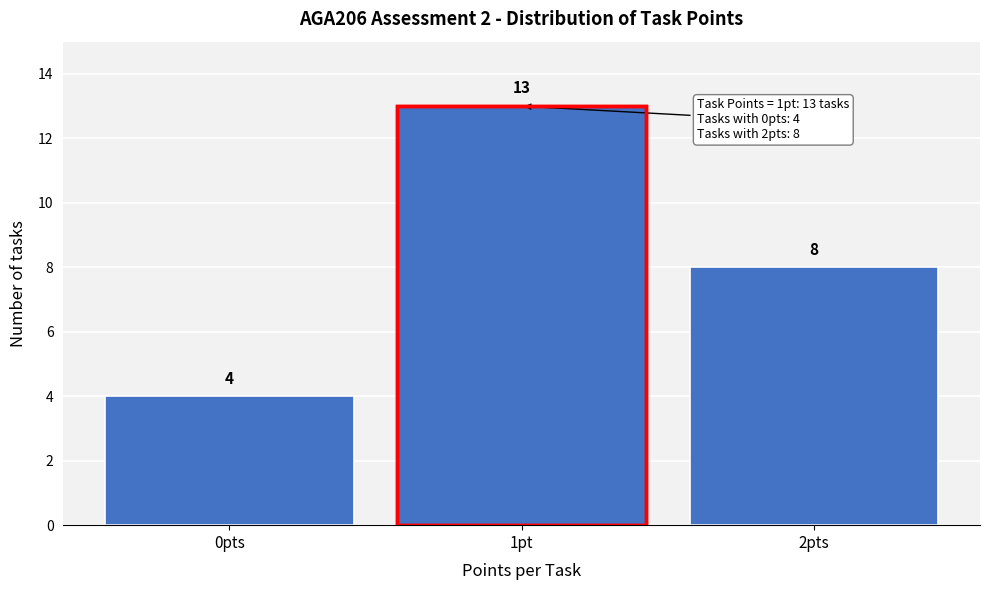

Reading right to left, transcribe all the data shown in this chart.

8	13	4